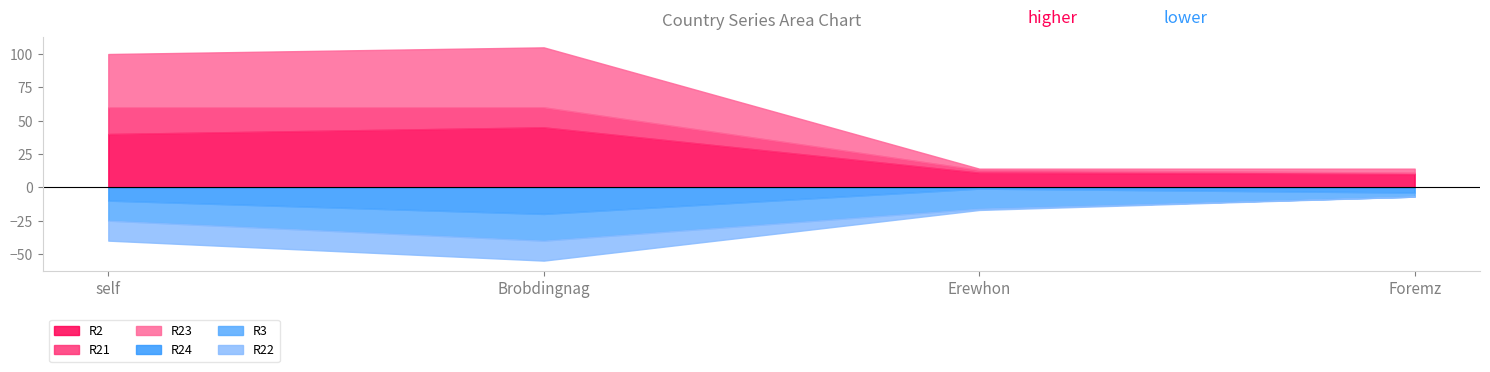

How many lines are shown in the chart?

6